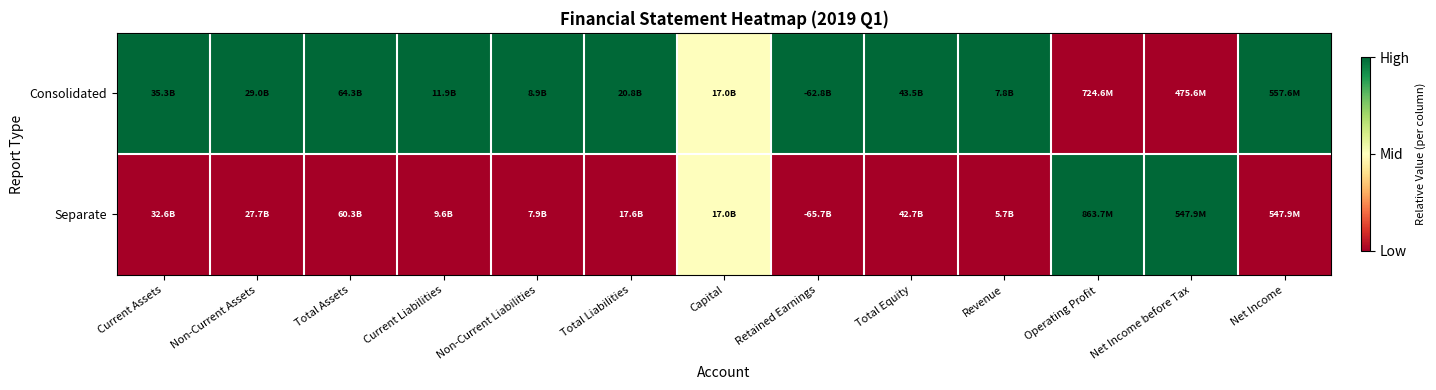

Reading left to right, transcribe all the data shown in this chart.

Consolidated: Current Assets=1.0	Non-Current Assets=1.0	Total Assets=1.0	Current Liabilities=1.0	Non-Current Liabilities=1.0	Total Liabilities=1.0	Capital=0.5	Retained Earnings=1.0	Total Equity=1.0	Revenue=1.0	Operating Profit=0.0	Net Income before Tax=0.0	Net Income=1.0
Separate: Current Assets=0.0	Non-Current Assets=0.0	Total Assets=0.0	Current Liabilities=0.0	Non-Current Liabilities=0.0	Total Liabilities=0.0	Capital=0.5	Retained Earnings=0.0	Total Equity=0.0	Revenue=0.0	Operating Profit=1.0	Net Income before Tax=1.0	Net Income=0.0